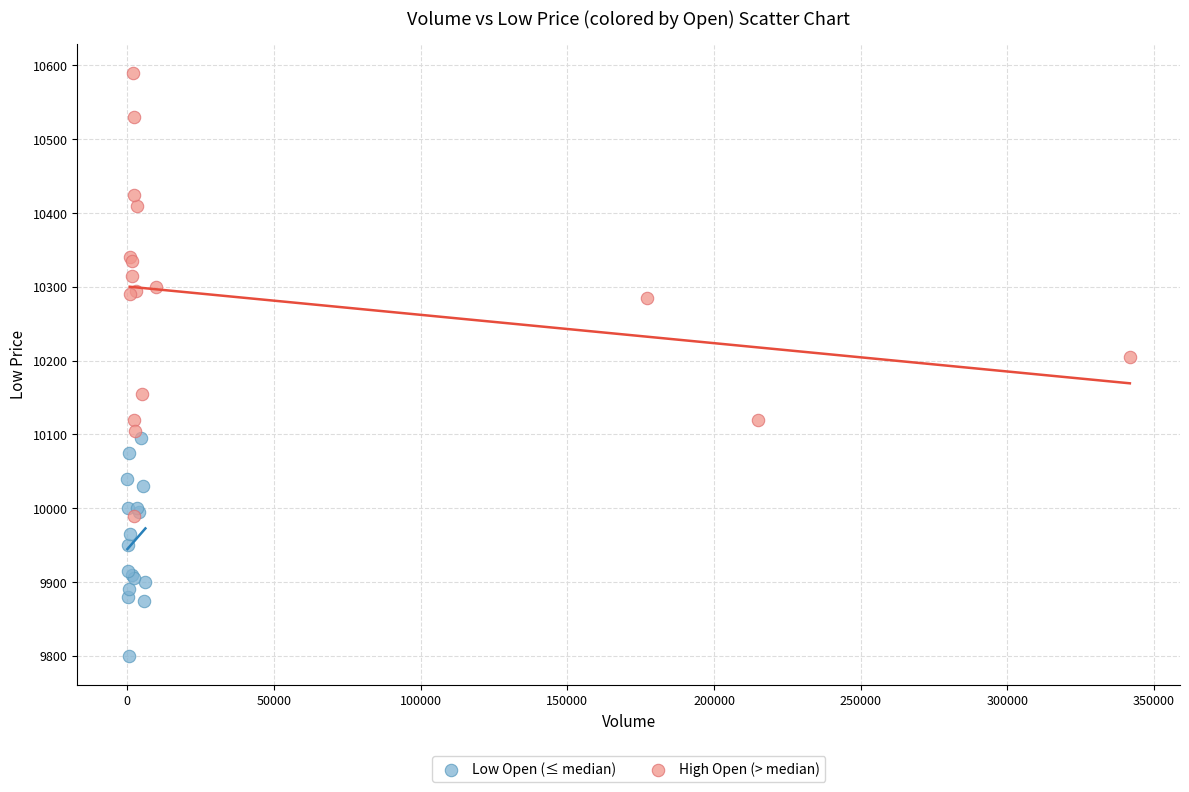

Which series contains the highest Y value?

High Open (> median)